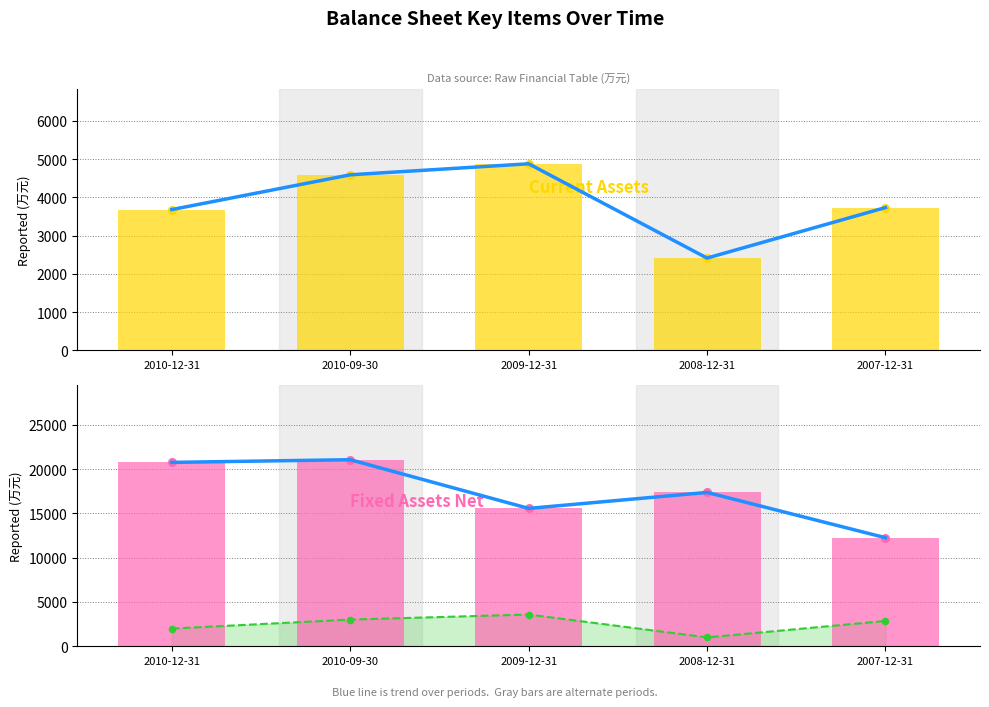

What is the total value across all series at 2008-12-31?

39550